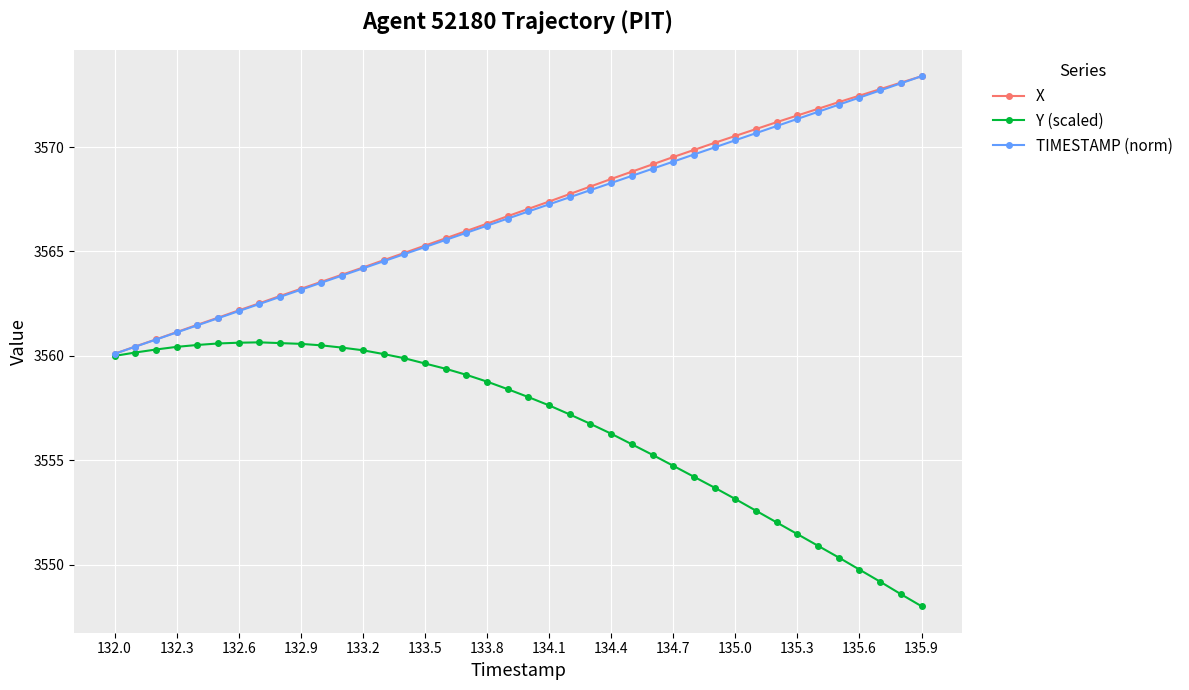

What is the value of the Y (scaled) point at the 22nd from the left?

3557.6